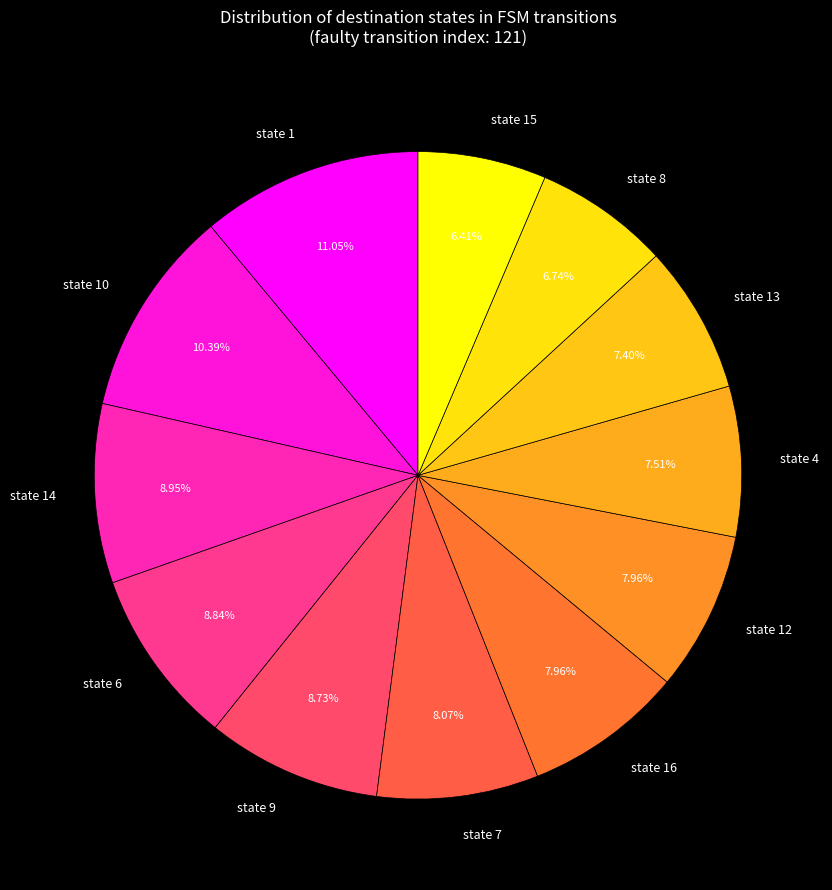

Is the sum of state 13 and state 10 greater than half?

No